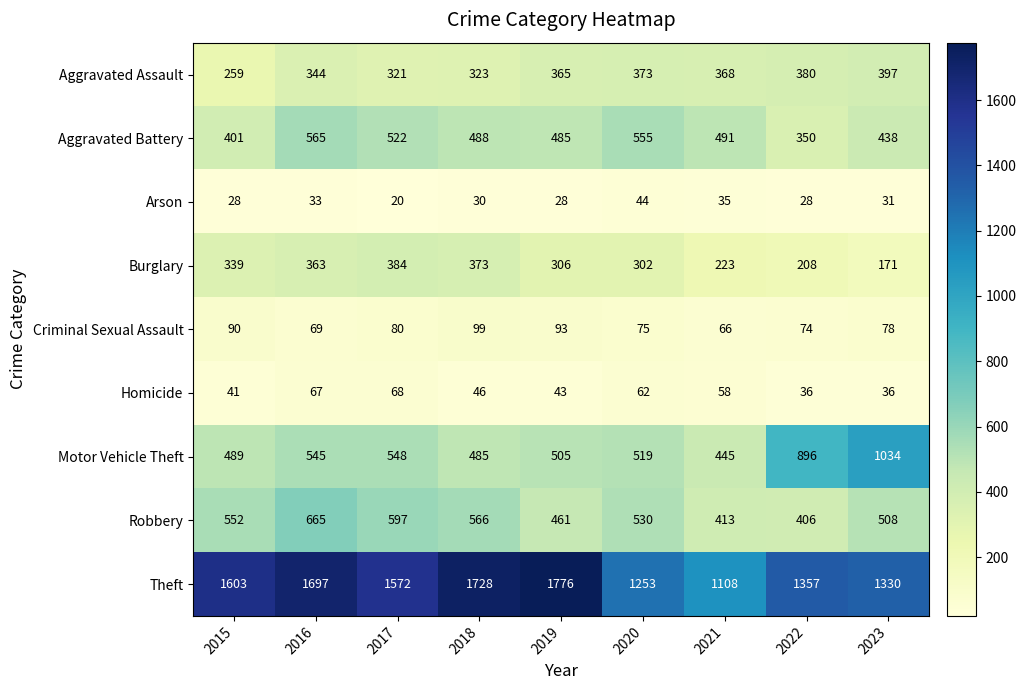

True or false: Homicide has a value of 36 at 2023.

True